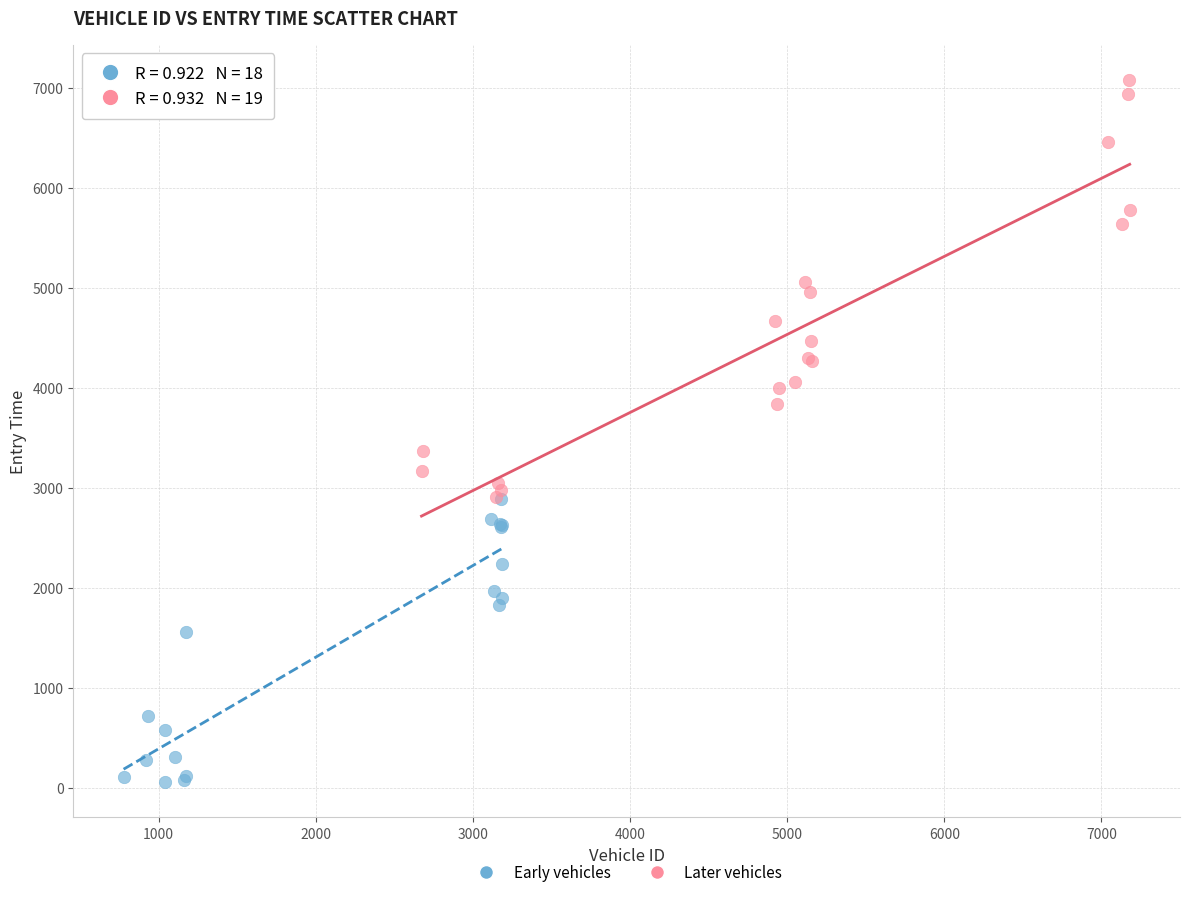

What are all the series names shown in the legend?

Early vehicles, Later vehicles